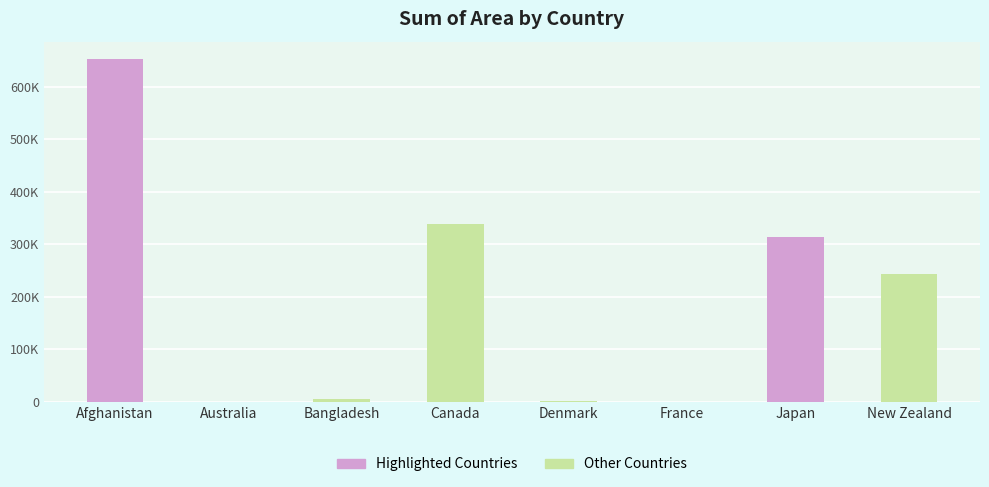

Which label corresponds to the smallest value in the chart?

France